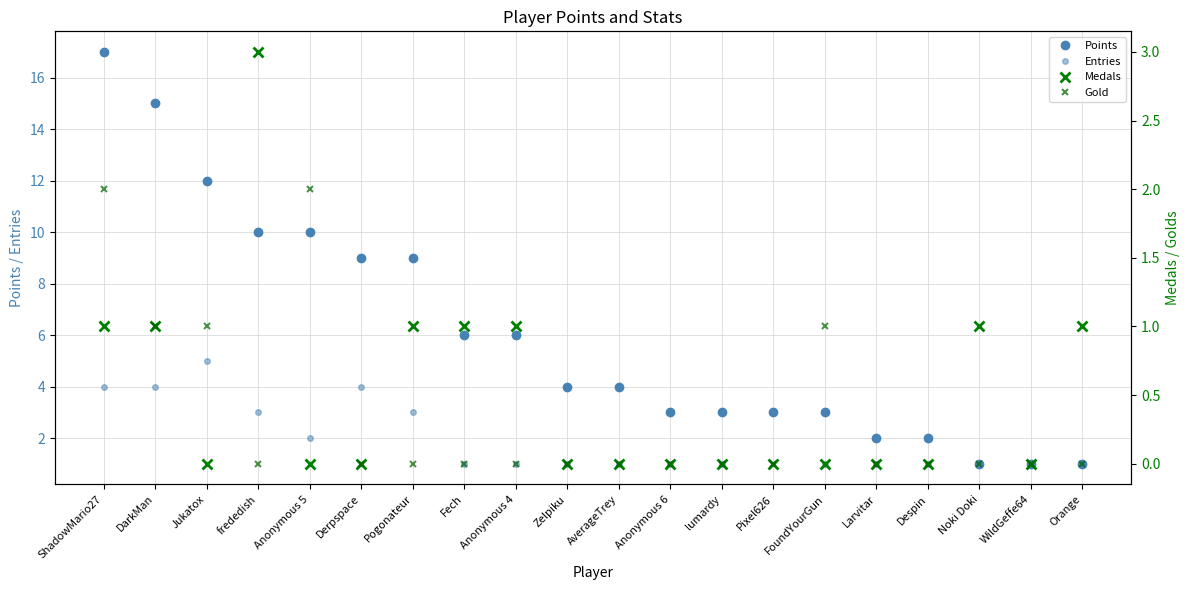

Which series has the widest spread of values?

Points